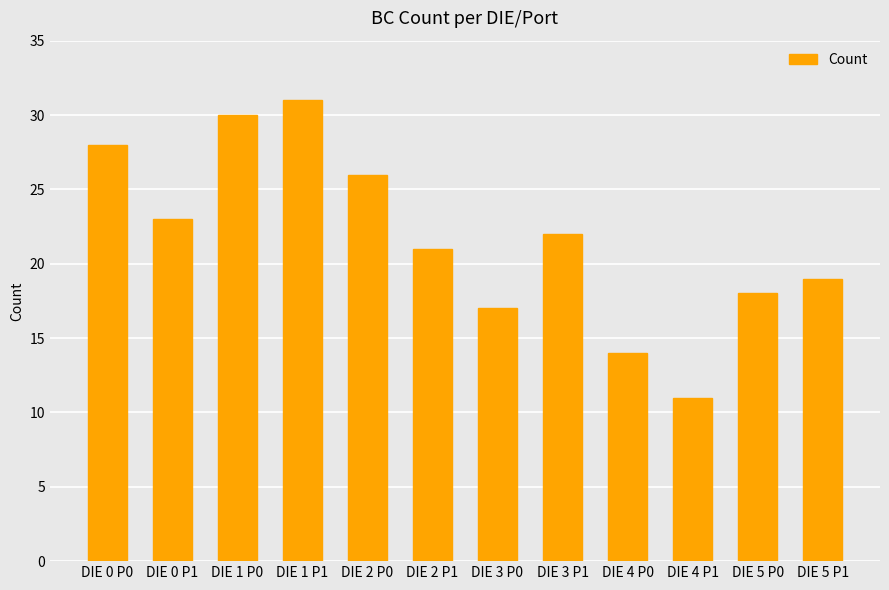

How many distinct data groups are displayed?

1